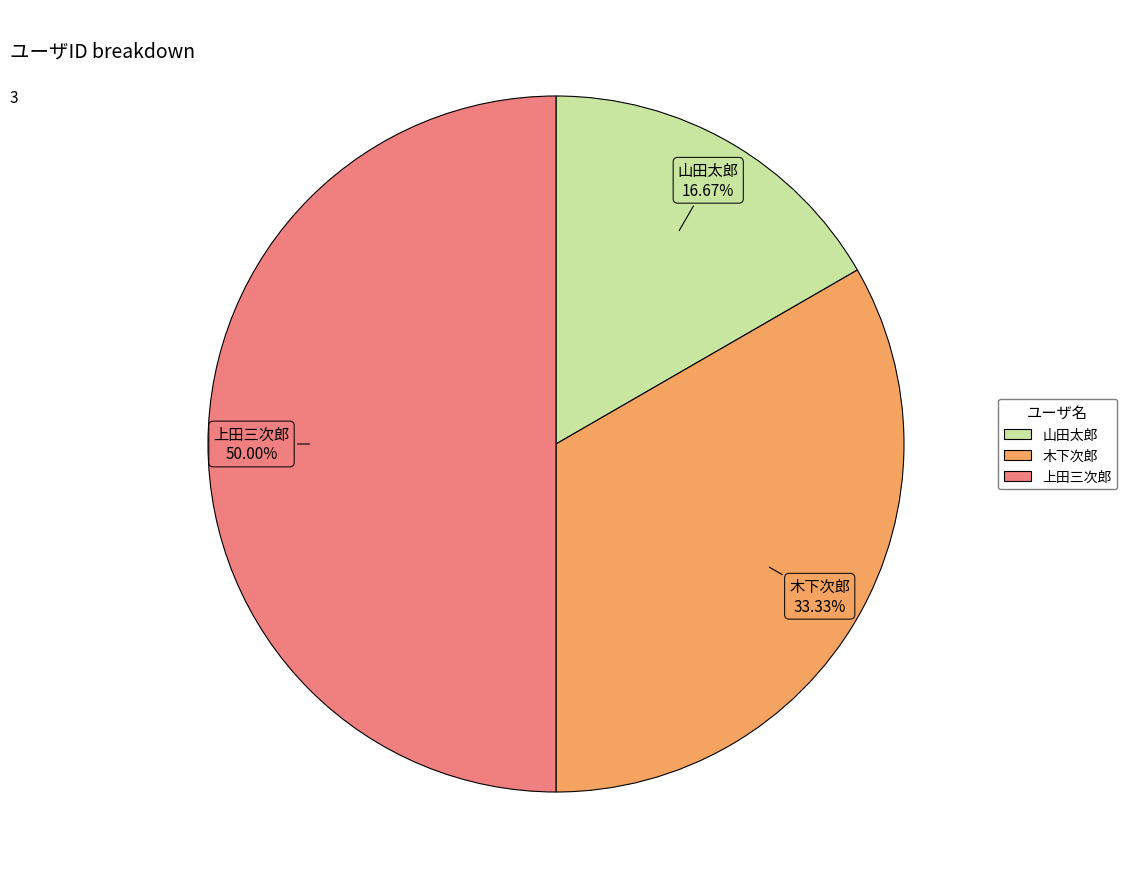

Does 山田太郎 represent more than half of the total?

No